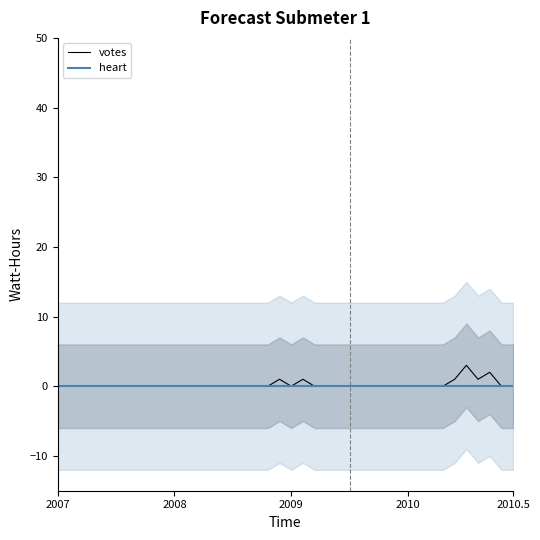

At which category is the sum across all series the highest?

35